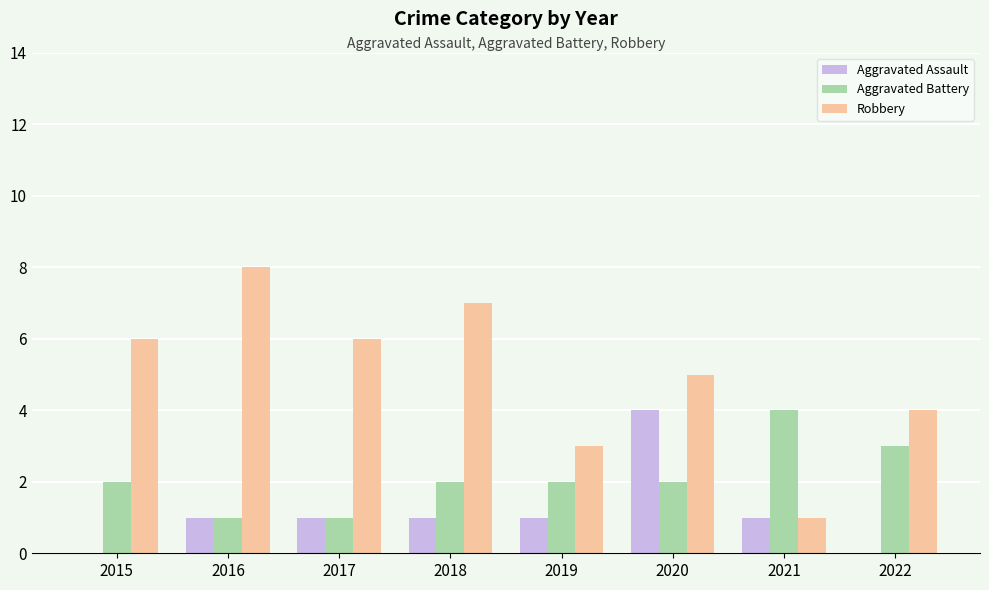

Reading left to right, transcribe all the data shown in this chart.

Aggravated Assault: 2015=0	2016=1	2017=1	2018=1	2019=1	2020=4	2021=1	2022=0
Aggravated Battery: 2015=2	2016=1	2017=1	2018=2	2019=2	2020=2	2021=4	2022=3
Robbery: 2015=6	2016=8	2017=6	2018=7	2019=3	2020=5	2021=1	2022=4